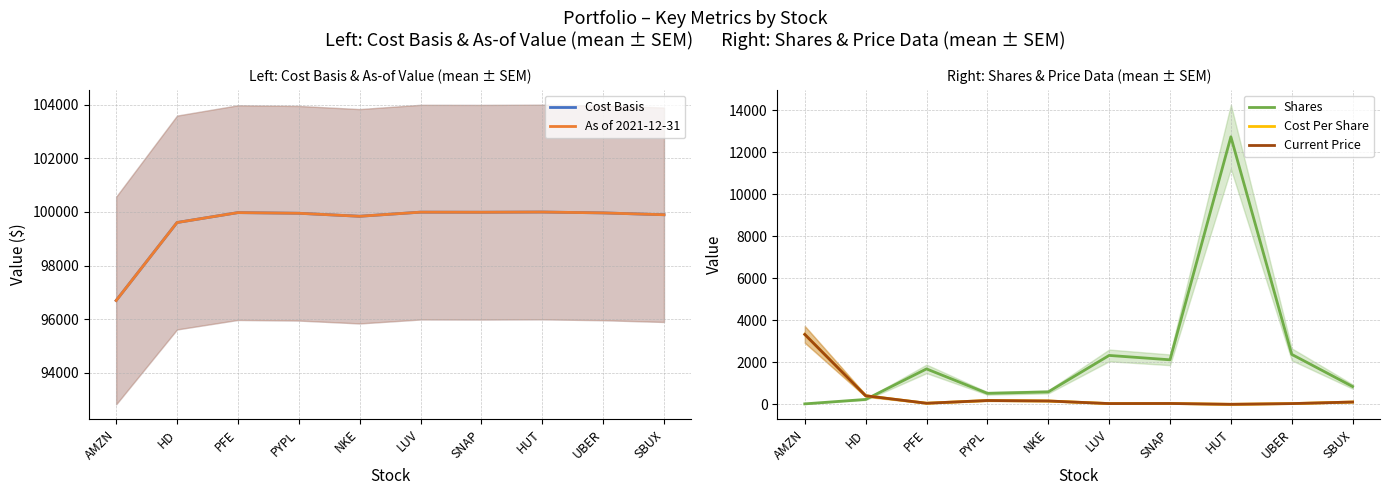

Where does the Current Price series first go above 116?

AMZN